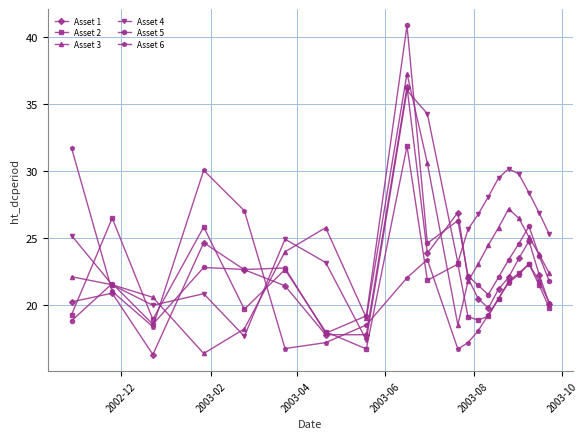

Which series has the widest spread of values?

Asset 5